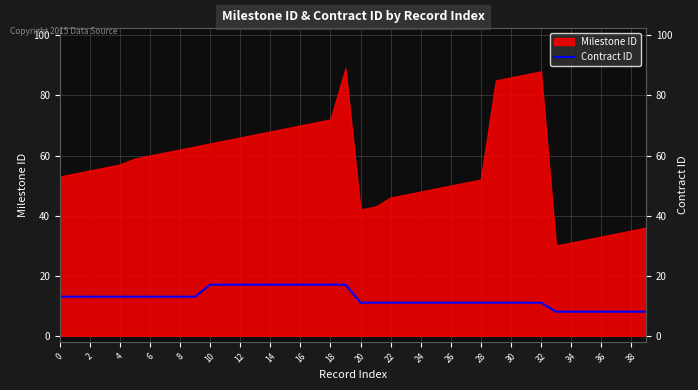

Count the values in the range 11 to 17.

33